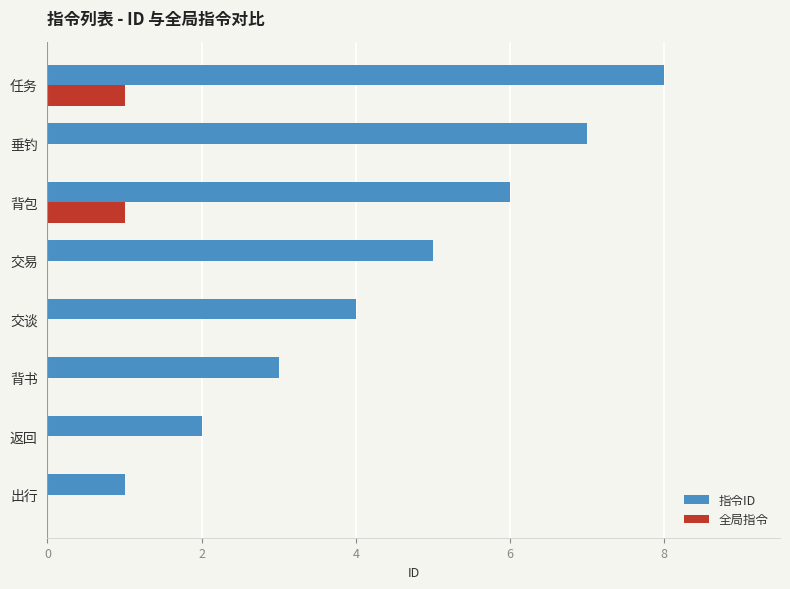

At which category is the sum across all series the highest?

任务